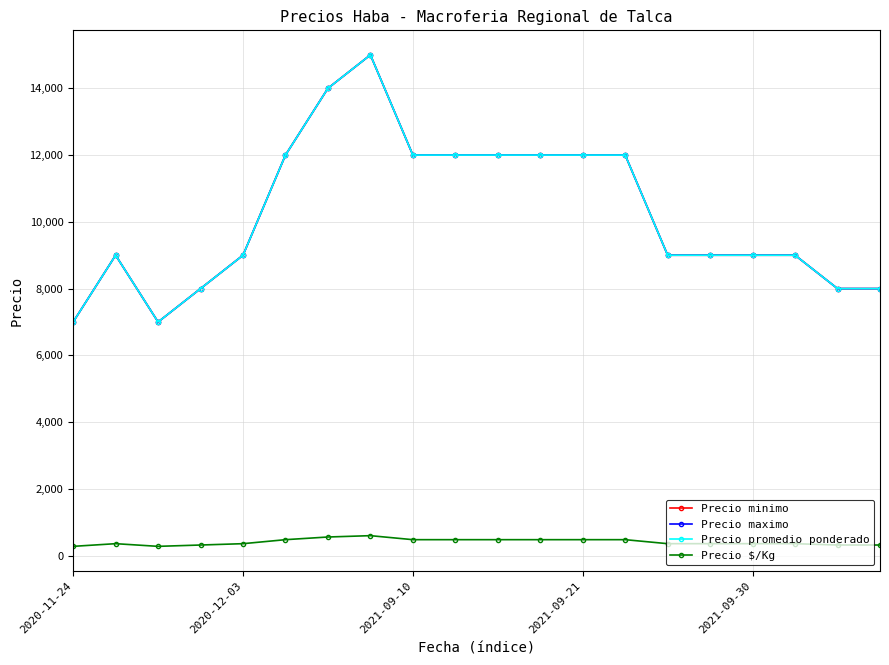

Is this an area chart (filled region under the line)?

No